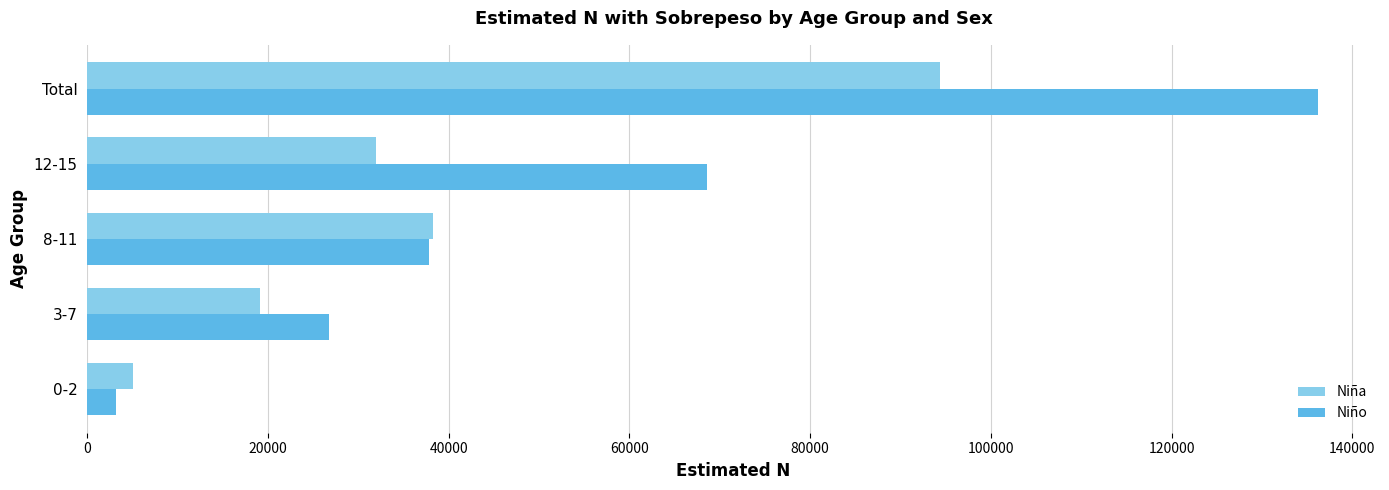

What is the approximate value of Niño at 8-11, to the nearest 50?

37800